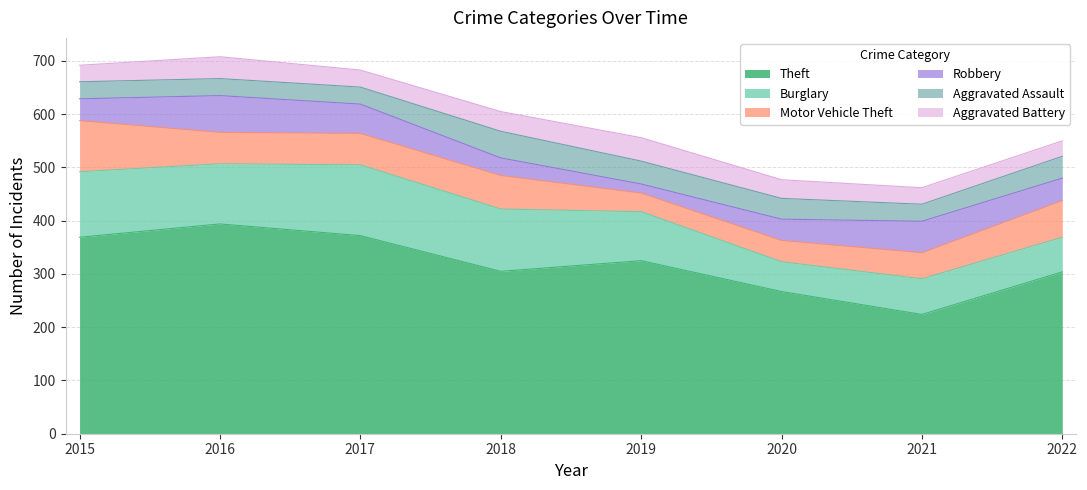

At how many categories does at least one series exceed 125?

8